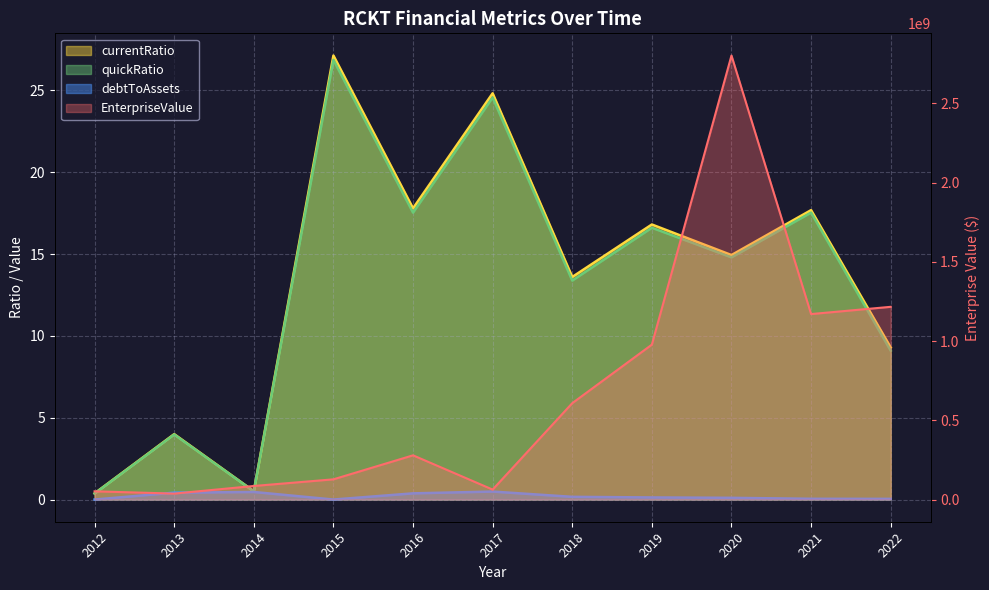

What is the difference between the maximum and minimum values in the currentRatio series?

26.8